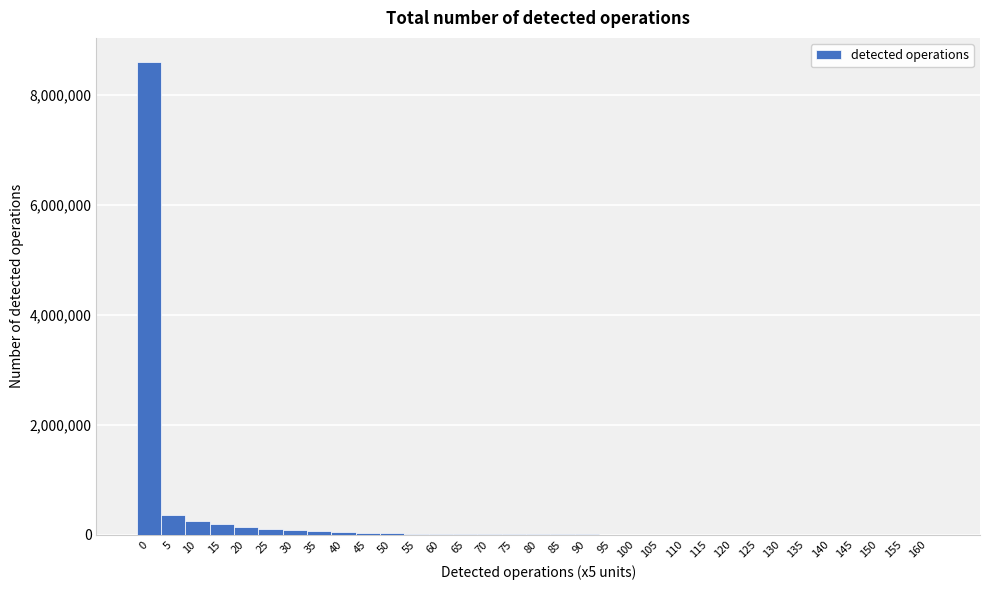

What is the sum of all values?

9998281